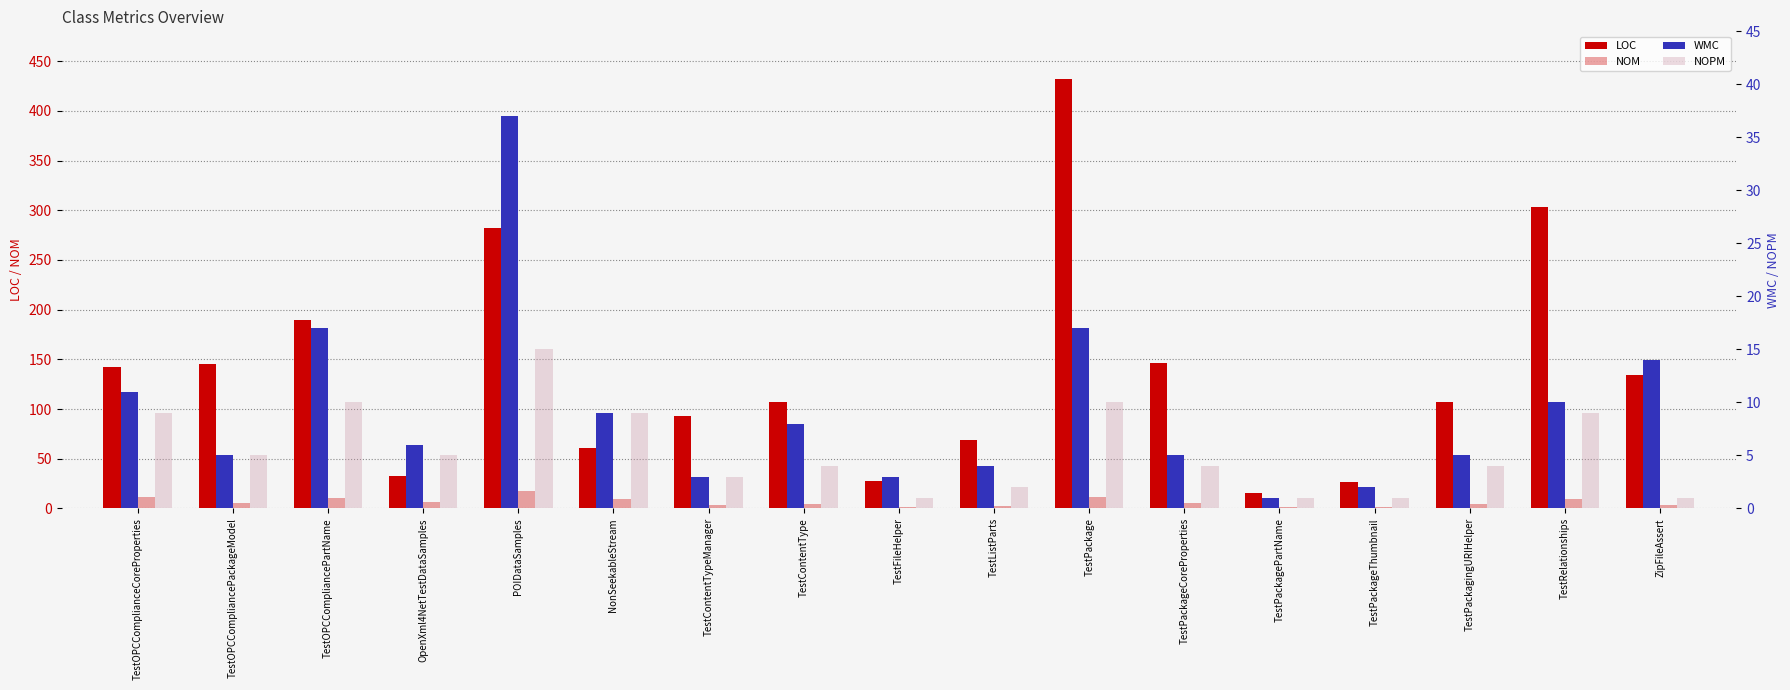

Which series has the widest spread of values?

LOC